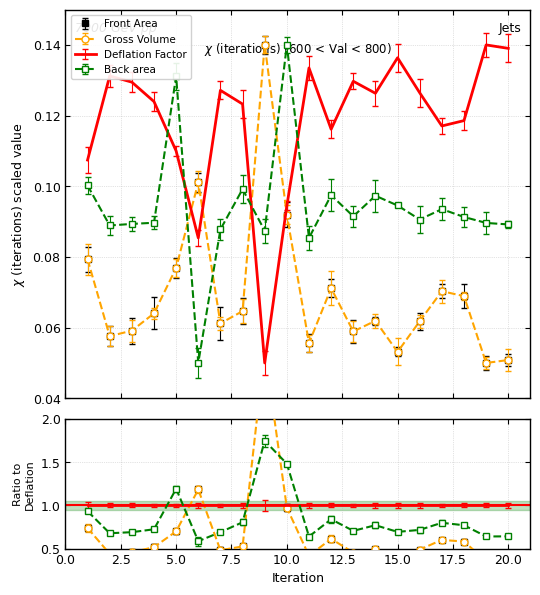

At which category does Front Area reach its first local valley?

2